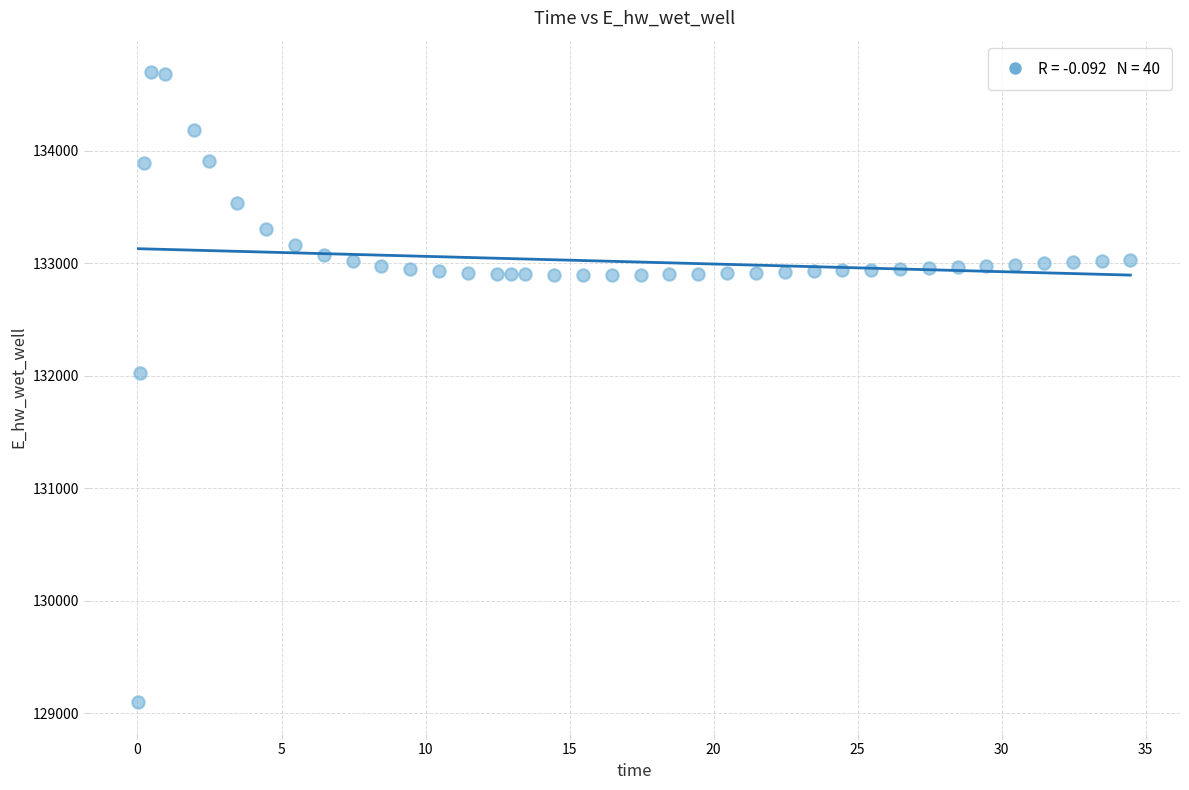

What is the range of Y values (max minus min)?

5602.4